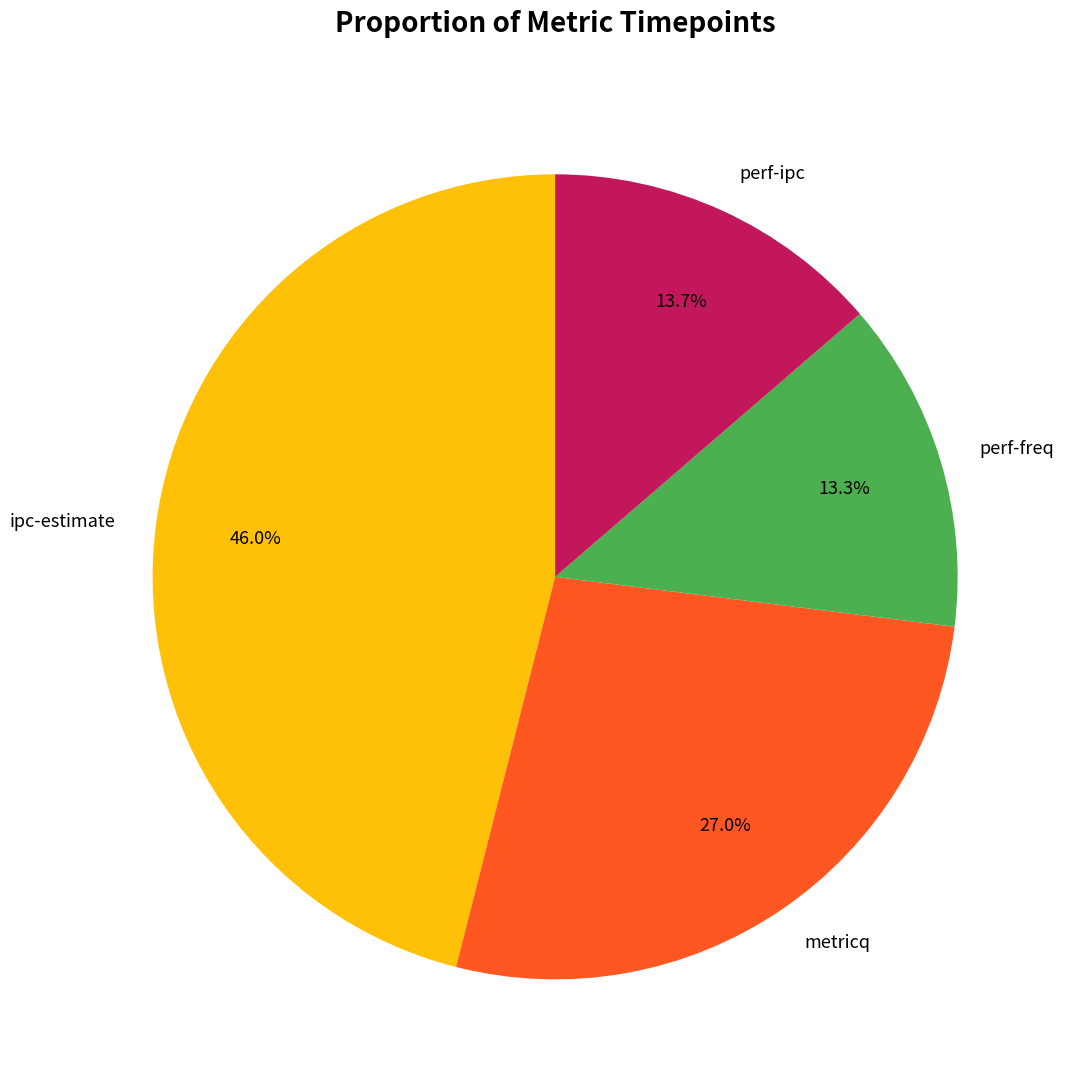

Which category has the biggest portion of the pie?

ipc-estimate